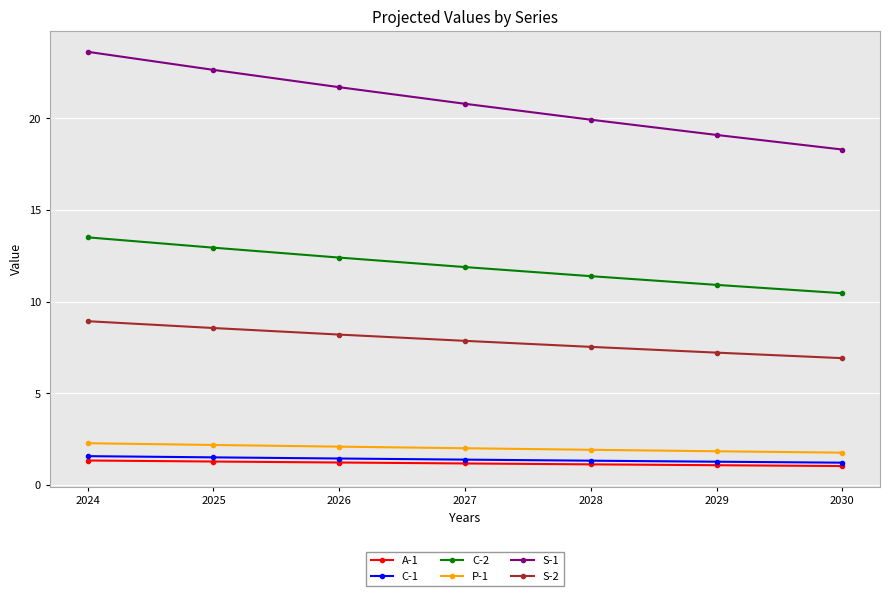

Which series has the widest spread of values?

S-1